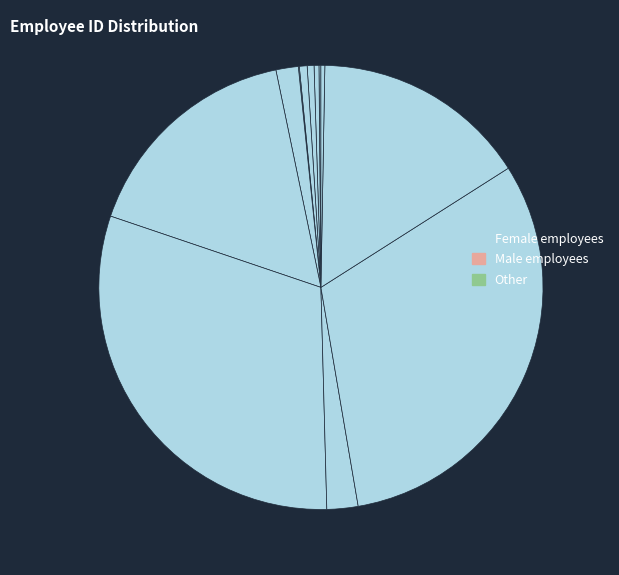

How many segments does this pie chart have?

12